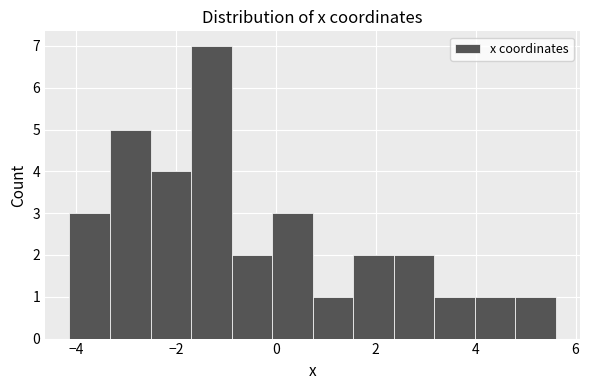

What is the height of the bar covering -3.4 to -2.6 on the x-axis? Neither the bar edges nor the heights are printed on the chart, so give them approximately, as read against the axes.

5